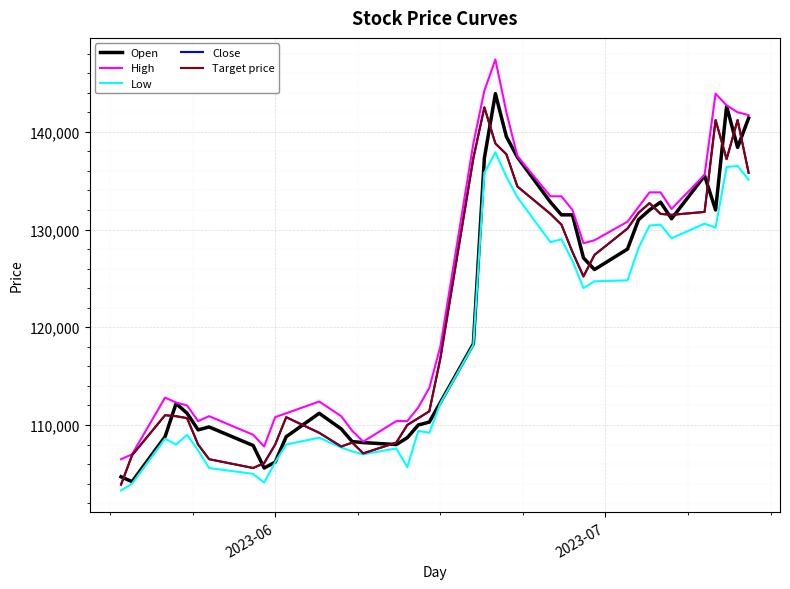

Does the chart display data point markers on the line(s)?

No